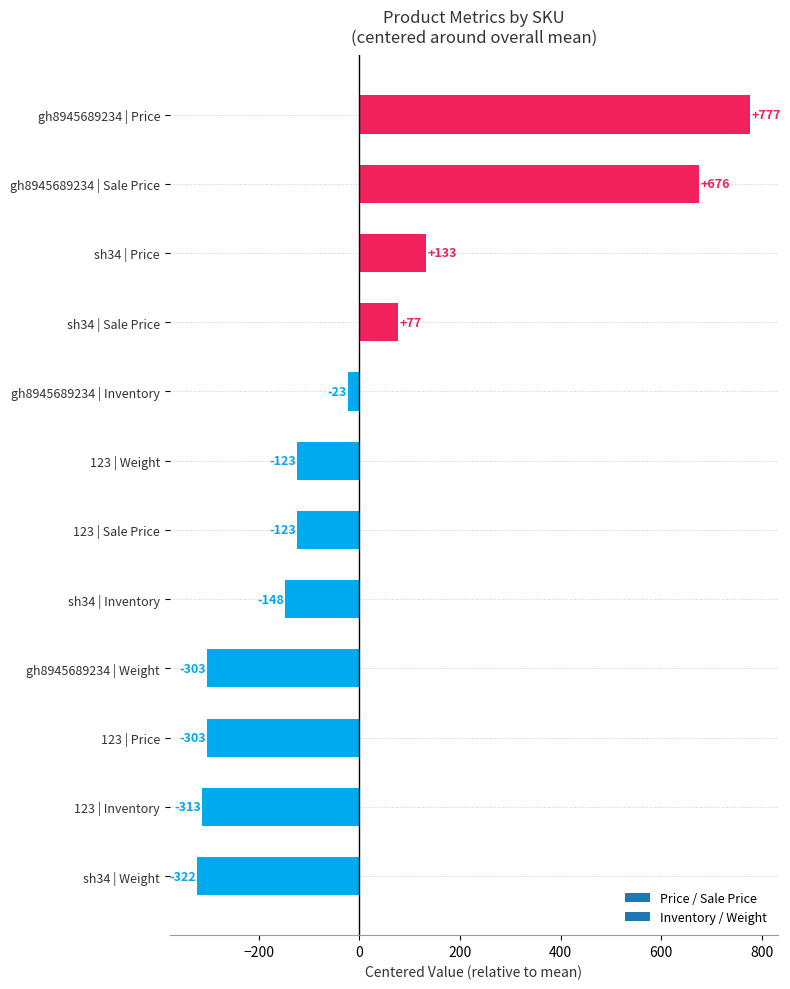

What is the difference between the maximum and minimum values?

1099.0